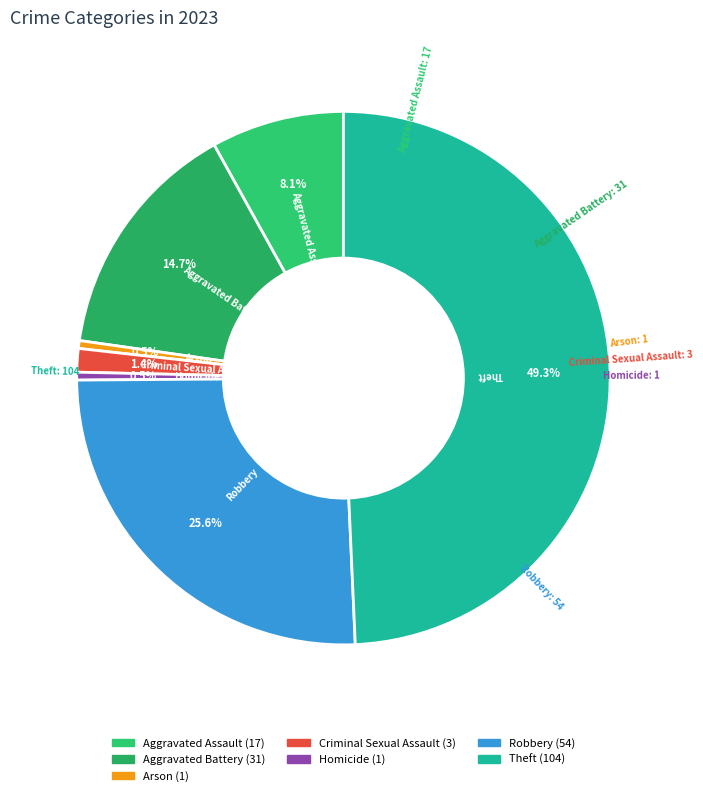

Between Arson and Theft, which is larger?

Theft